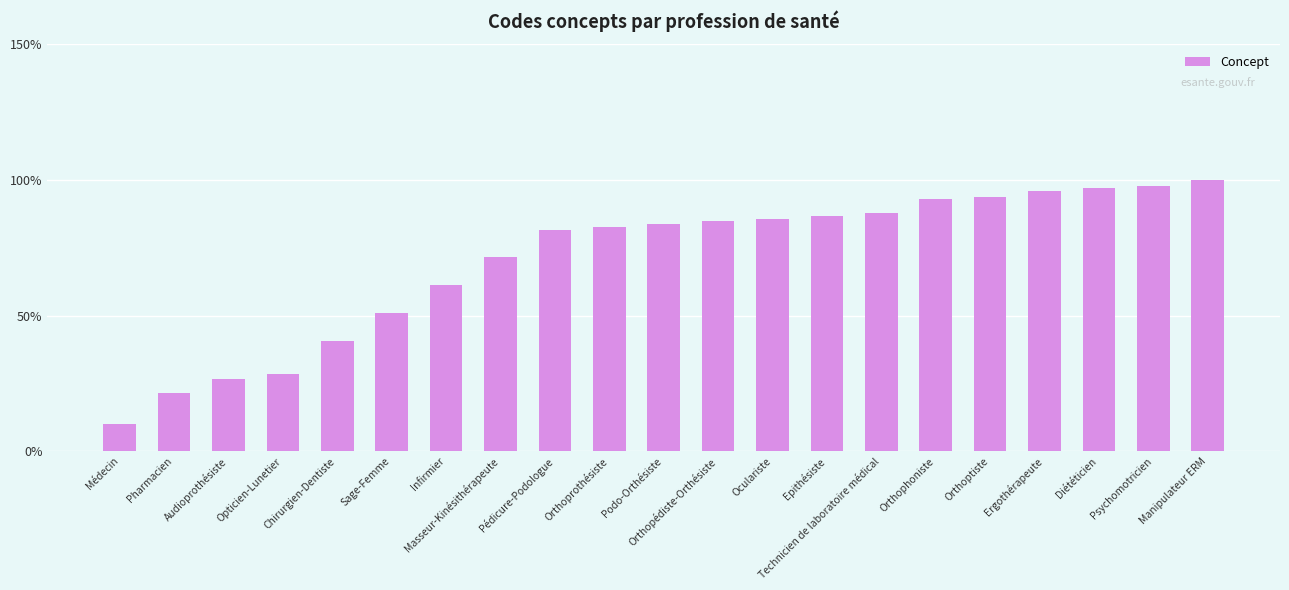

Reading left to right, list all the values displayed in this chart.

10.2	21.4	26.5	28.6	40.8	51.0	61.2	71.4	81.6	82.7	83.7	84.7	85.7	86.7	87.8	92.9	93.9	95.9	96.9	98.0	100.0